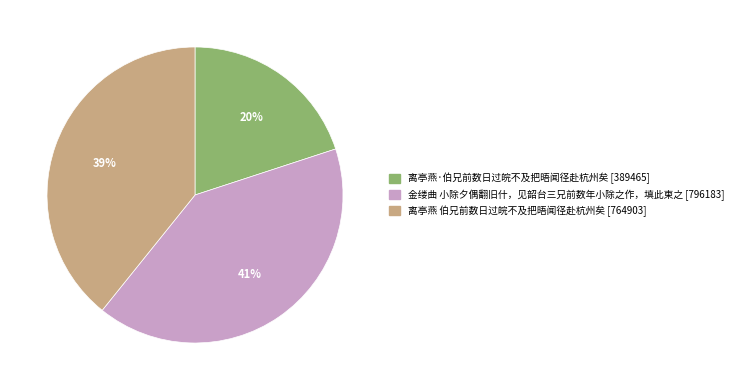

Which slice is the smallest?

离亭燕·伯兄前数日过皖不及把晤闻径赴杭州矣